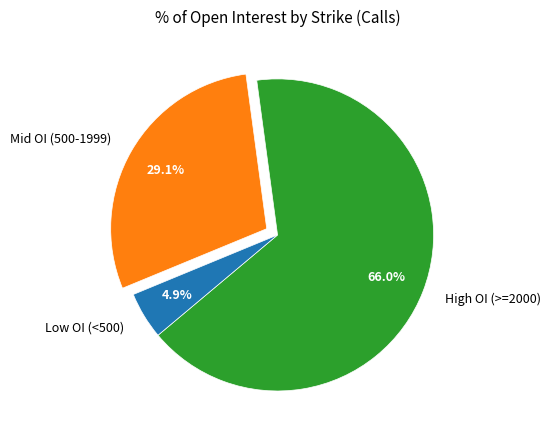

Which category has the biggest portion of the pie?

High OI (>=2000)